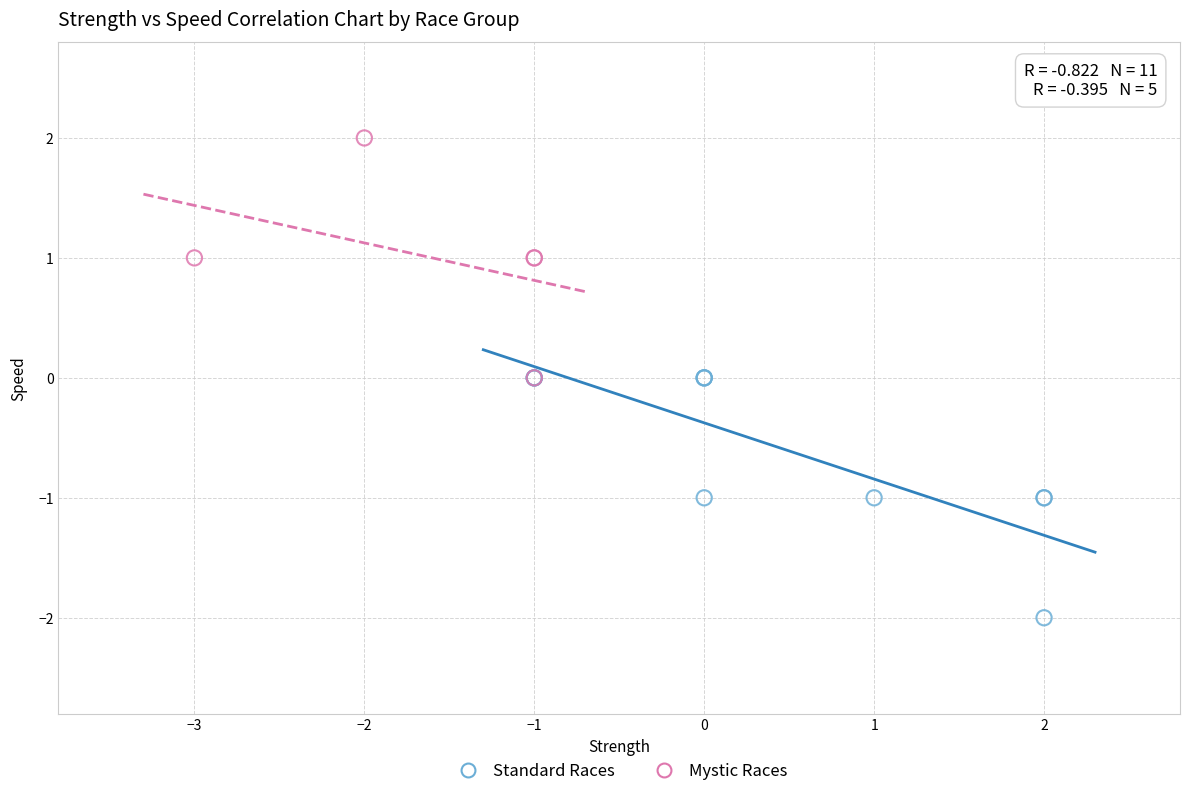

Which series contains the highest Y value?

Mystic Races